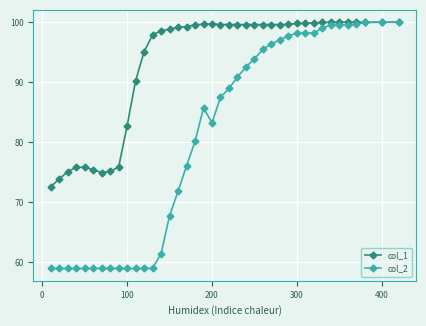

What is the smallest value displayed?

58.9